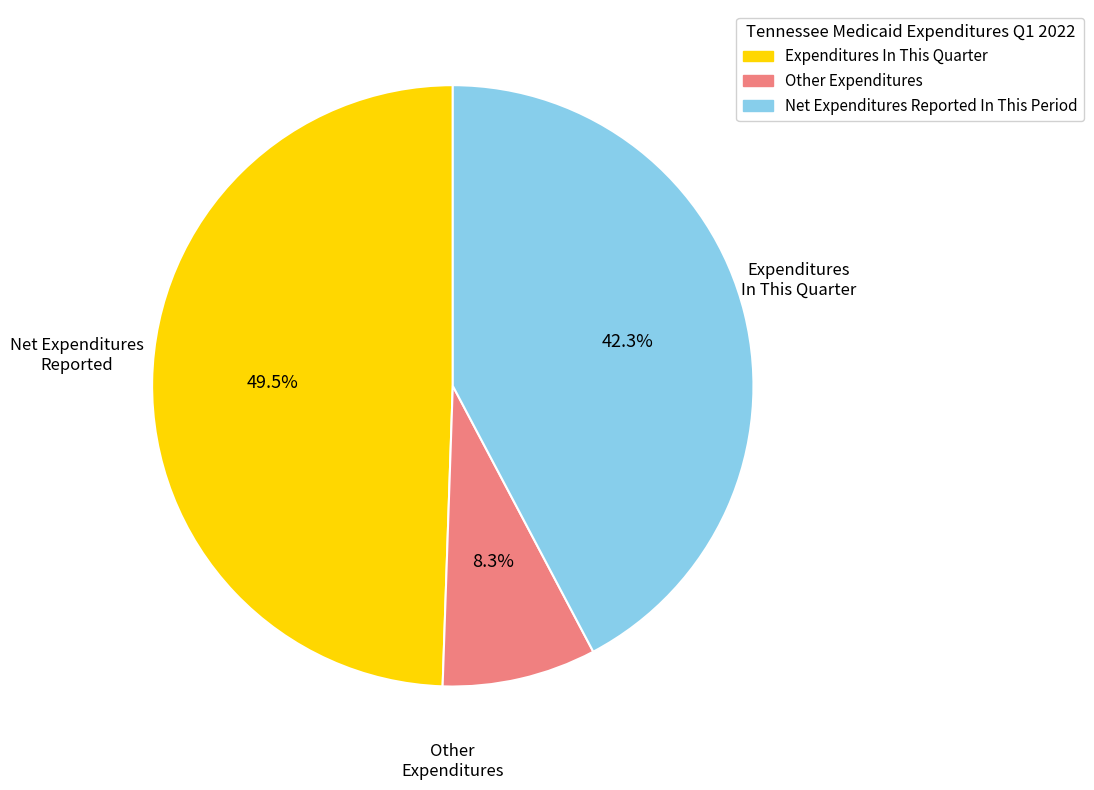

True or false: Net Expenditures Reported In This Period accounts for 34% of the total.

False